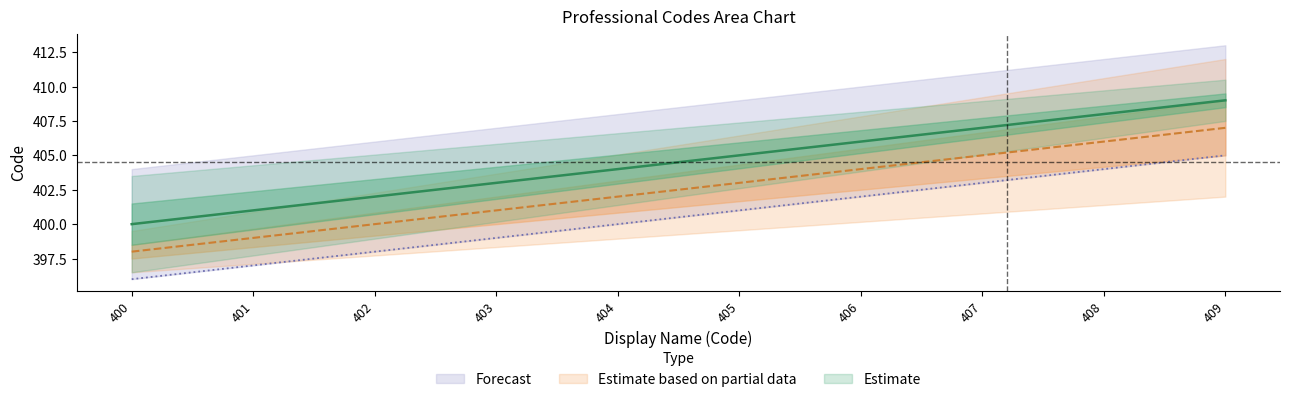

How many Estimate values are between 402 and 407?

6